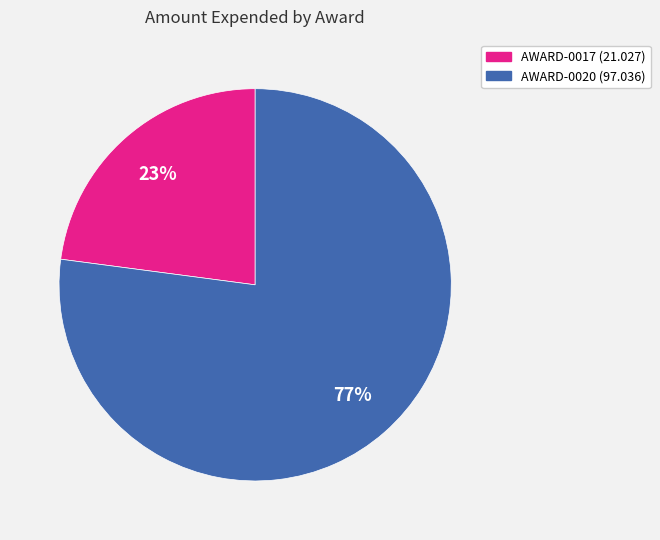

To the nearest percent, what is the combined percentage of AWARD-0020 (97.036) and AWARD-0017 (21.027)?

100%